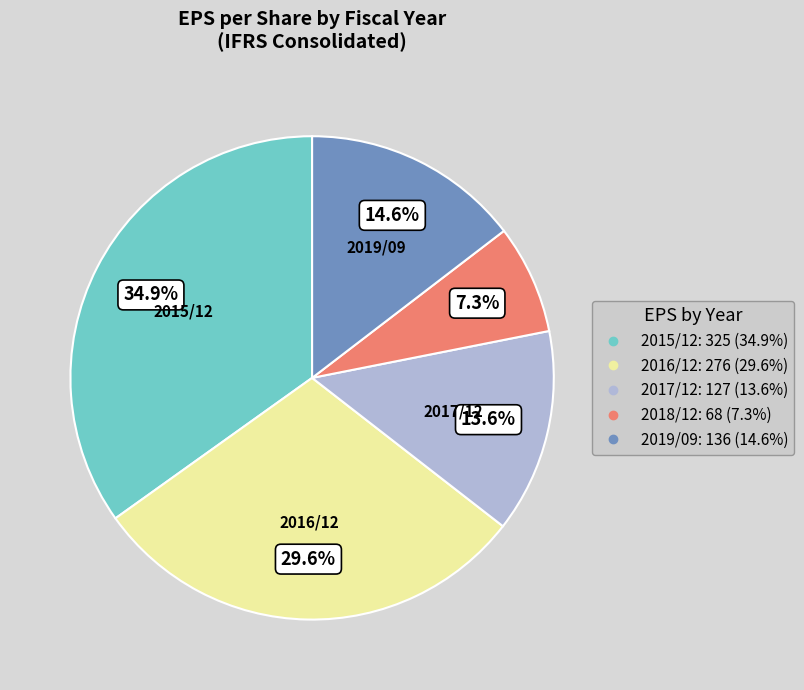

Rank the categories by value from highest to lowest.

2015/12, 2016/12, 2019/09, 2017/12, 2018/12